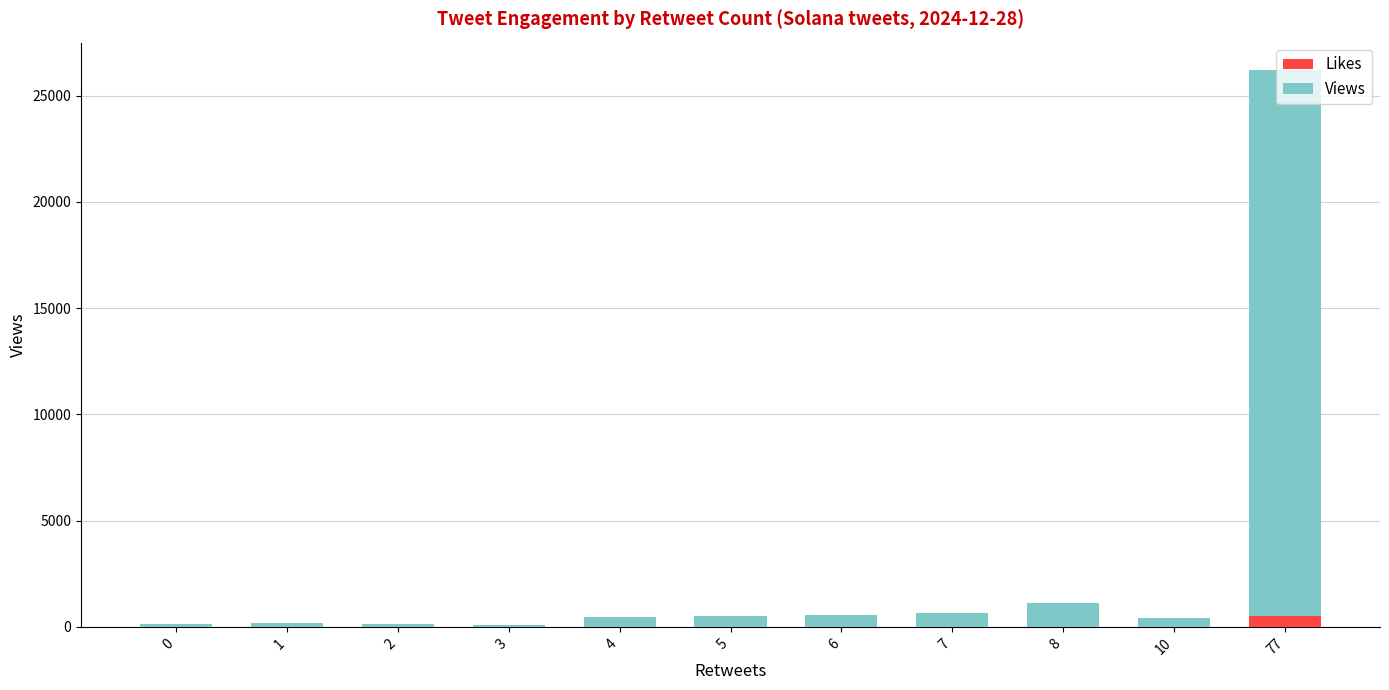

What is the sum of all Likes values?

536